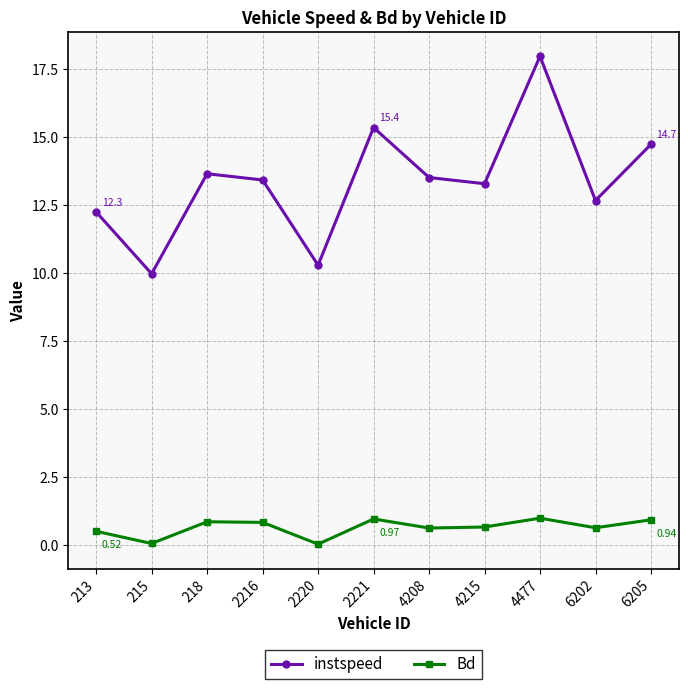

How many values in the instspeed series exceed 13?

7